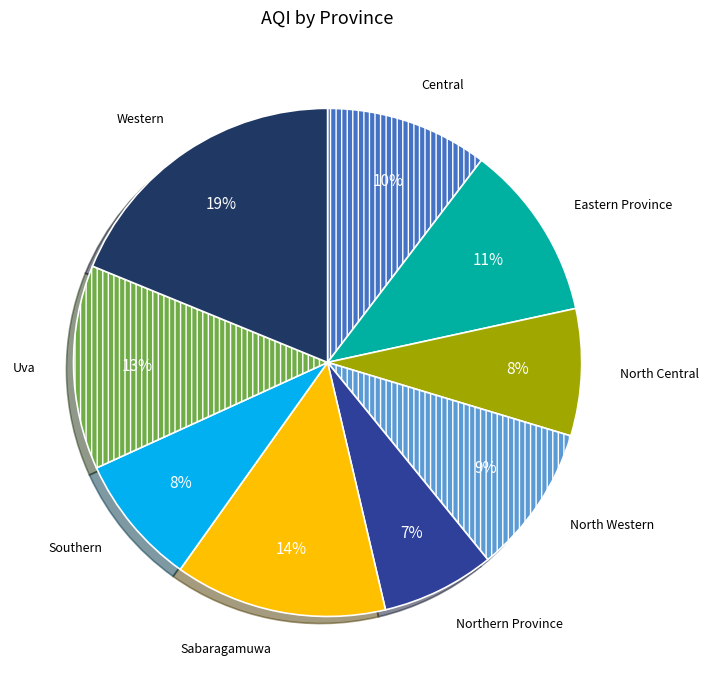

Is the sum of Western and North Western greater than half?

No